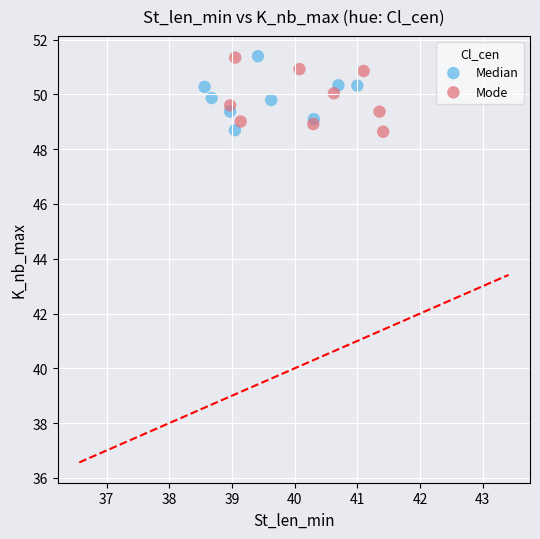

What are all the series names shown in the legend?

Median, Mode